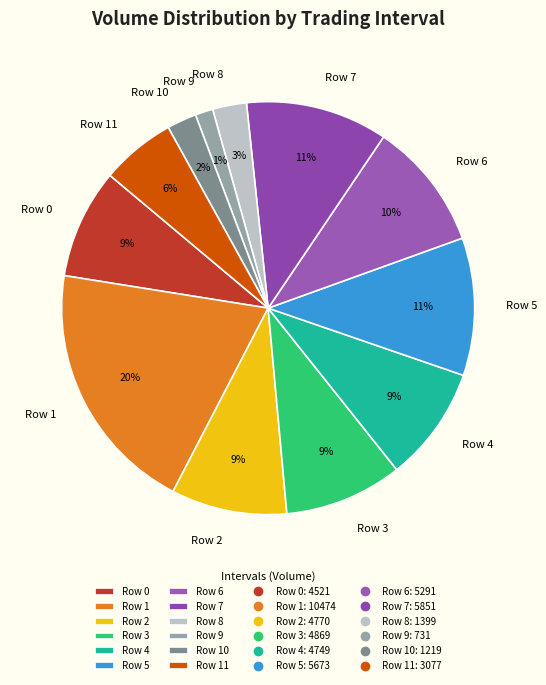

To the nearest percent, what is the average slice percentage?

8%